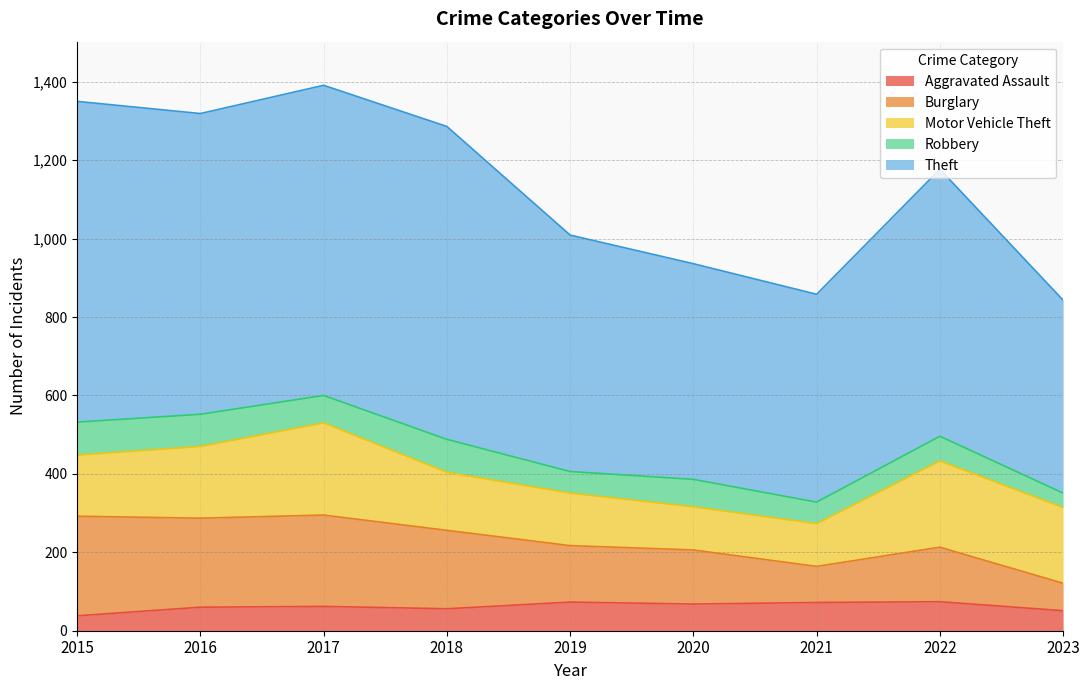

True or false: Aggravated Assault has a value of 62 at 2017.

True